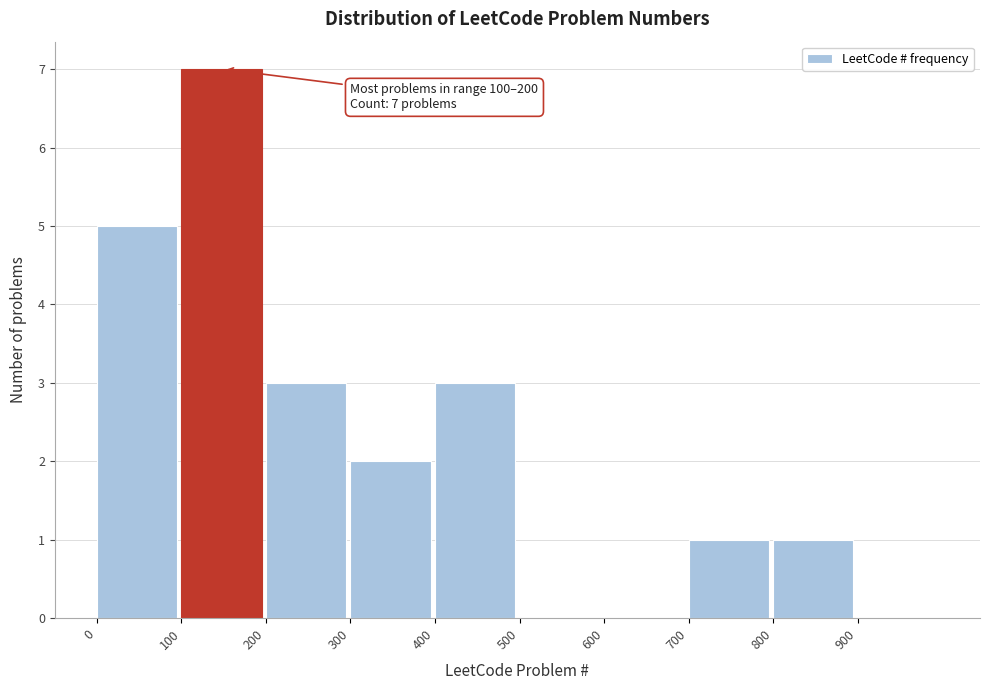

Over which range of the x-axis is the bar tallest?

100 to 200